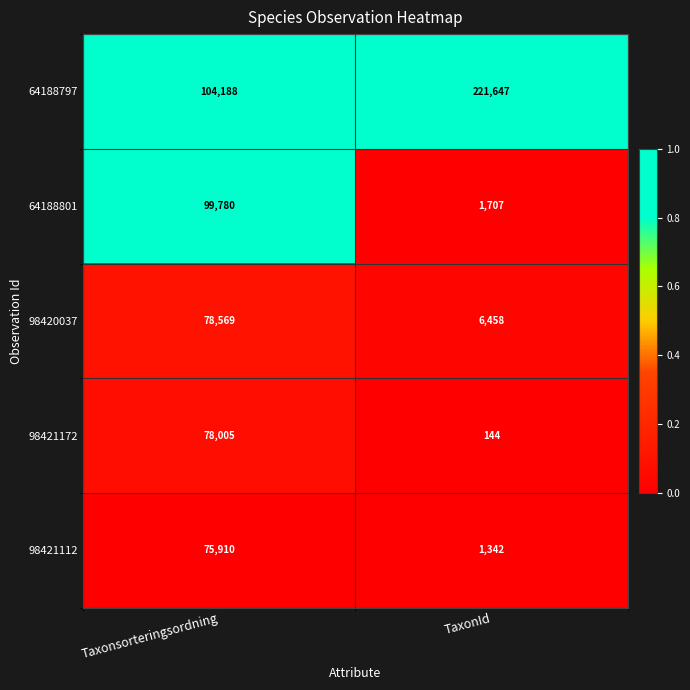

Reading right to left, list all the values displayed in this chart.

64188797: TaxonId=221647	Taxonsorteringsordning=104188
64188801: TaxonId=1707	Taxonsorteringsordning=99780
98420037: TaxonId=6458	Taxonsorteringsordning=78569
98421172: TaxonId=144	Taxonsorteringsordning=78005
98421112: TaxonId=1342	Taxonsorteringsordning=75910